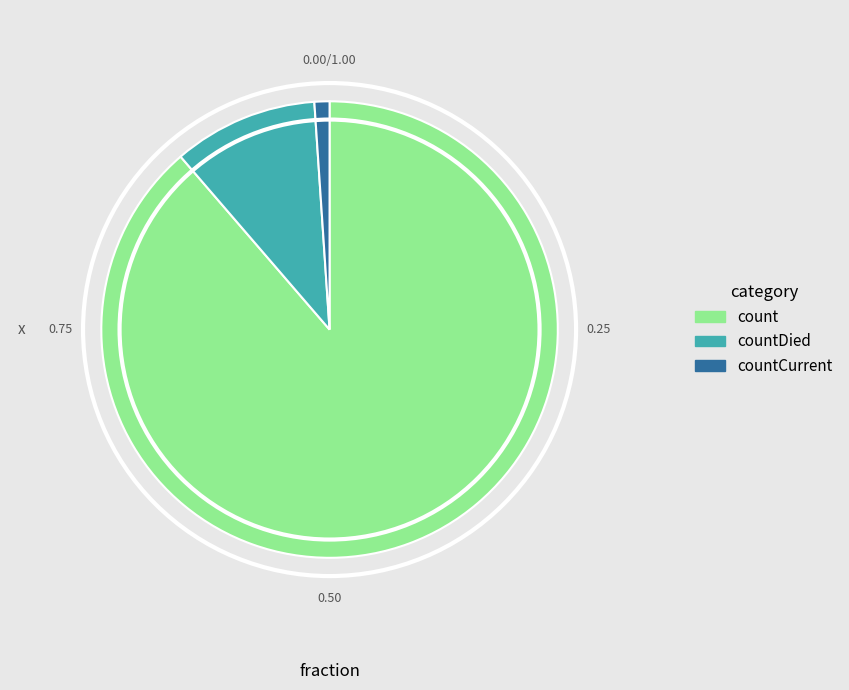

Is there a majority slice in this chart?

Yes